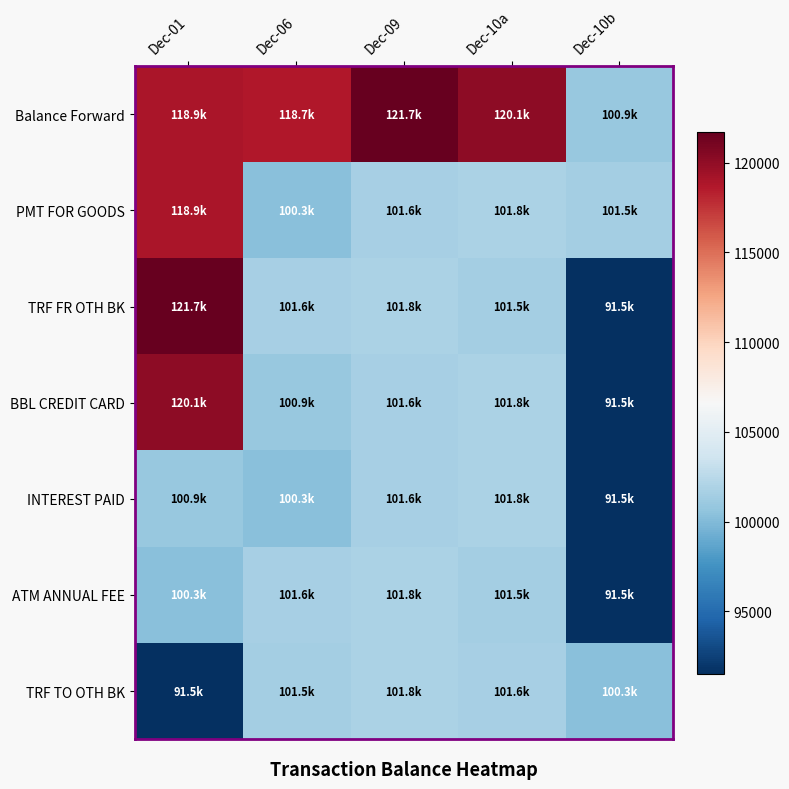

Which series changed the most between Dec-10a and Dec-10b?

Balance Forward